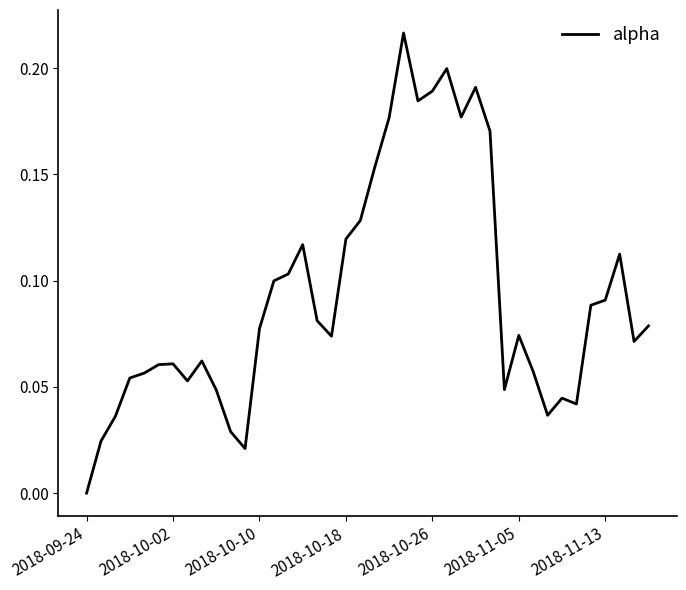

True or false: there are more than 0 points higher than both neighbors.

True